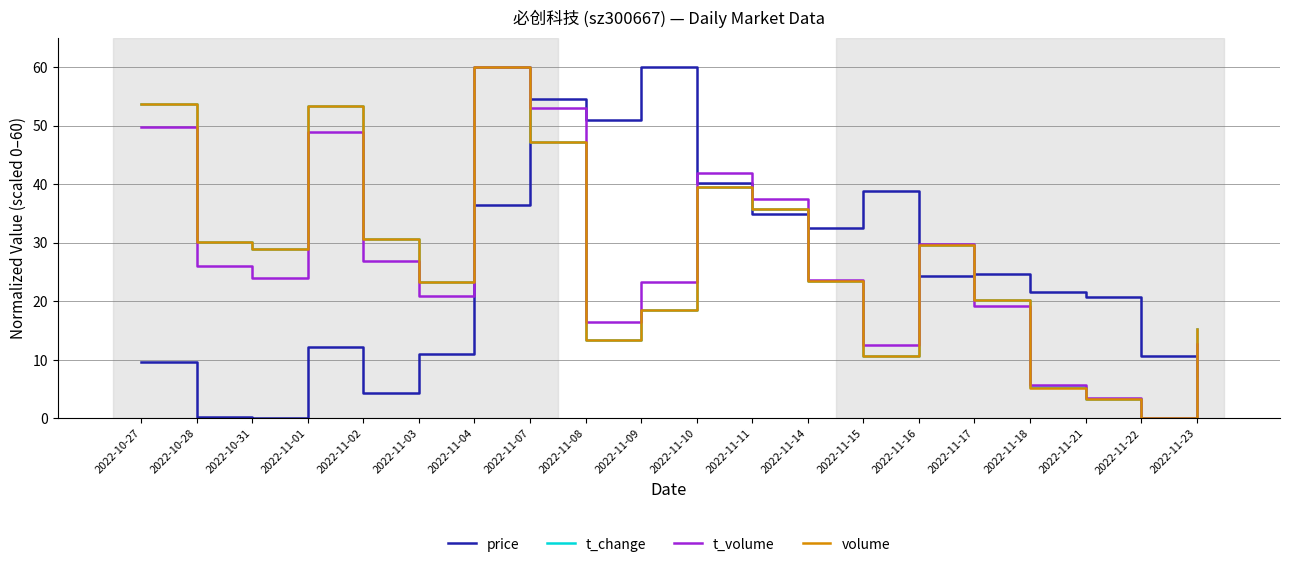

What position from the right is 2022-11-18?

4